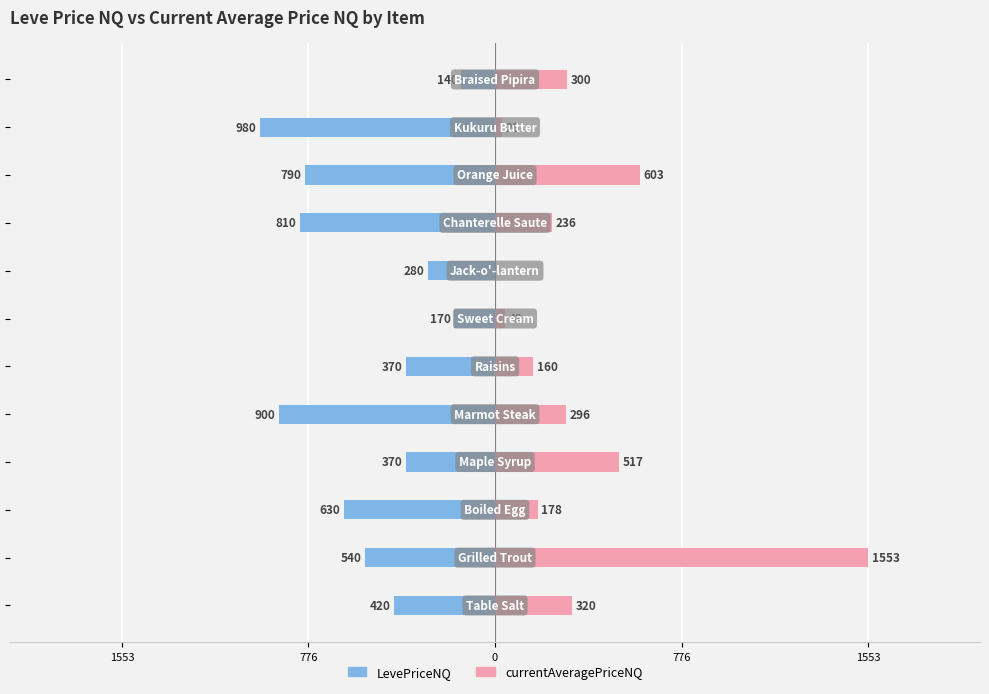

What are all the series names shown in the legend?

LevePriceNQ, currentAveragePriceNQ